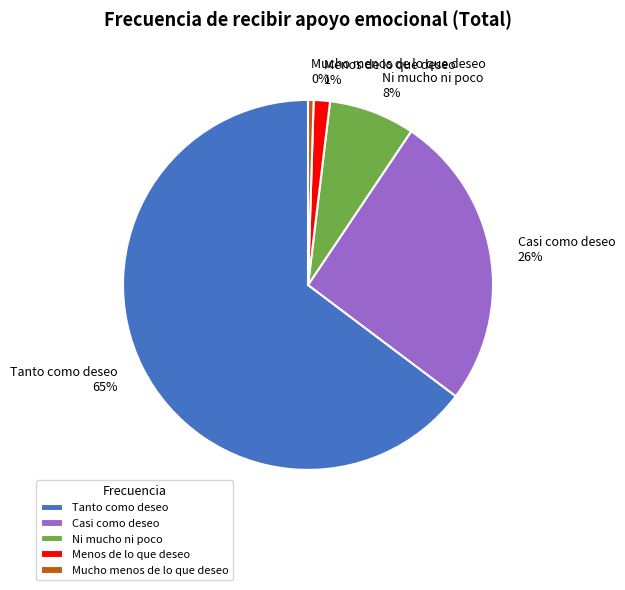

What percentage is the Casi como deseo slice, to the nearest percent?

26%